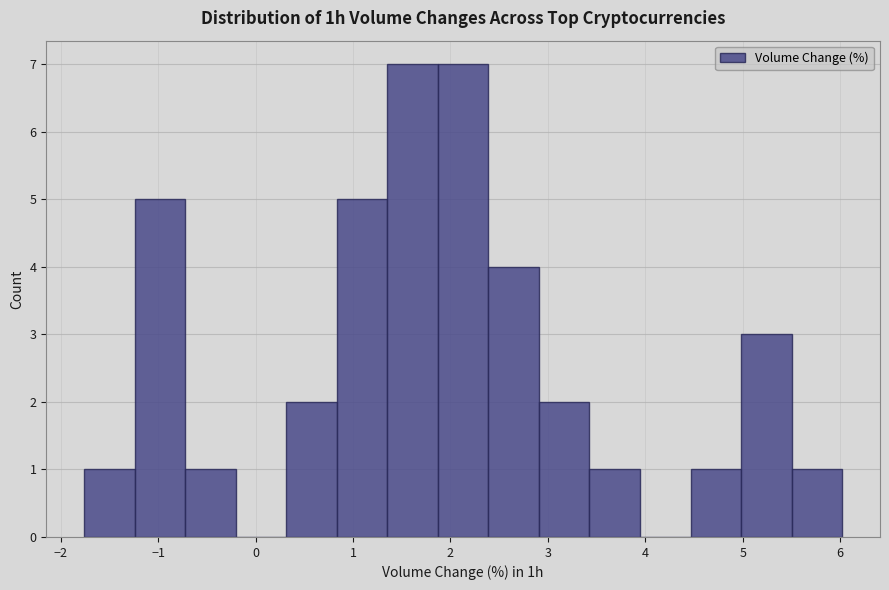

Reading left to right, list every bar in this chart as the range it spans on the x-axis followed by its height. Neither the bar edges nor the heights are printed on the chart, so give them approximately, as read against the axes.

-1.8 to -1.2: 1
-1.2 to -0.7: 5
-0.7 to -0.2: 1
-0.2 to 0.3: 0
0.3 to 0.8: 2
0.8 to 1.4: 5
1.4 to 1.9: 7
1.9 to 2.4: 7
2.4 to 2.9: 4
2.9 to 3.4: 2
3.4 to 3.9: 1
3.9 to 4.5: 0
4.5 to 5.0: 1
5.0 to 5.5: 3
5.5 to 6.0: 1